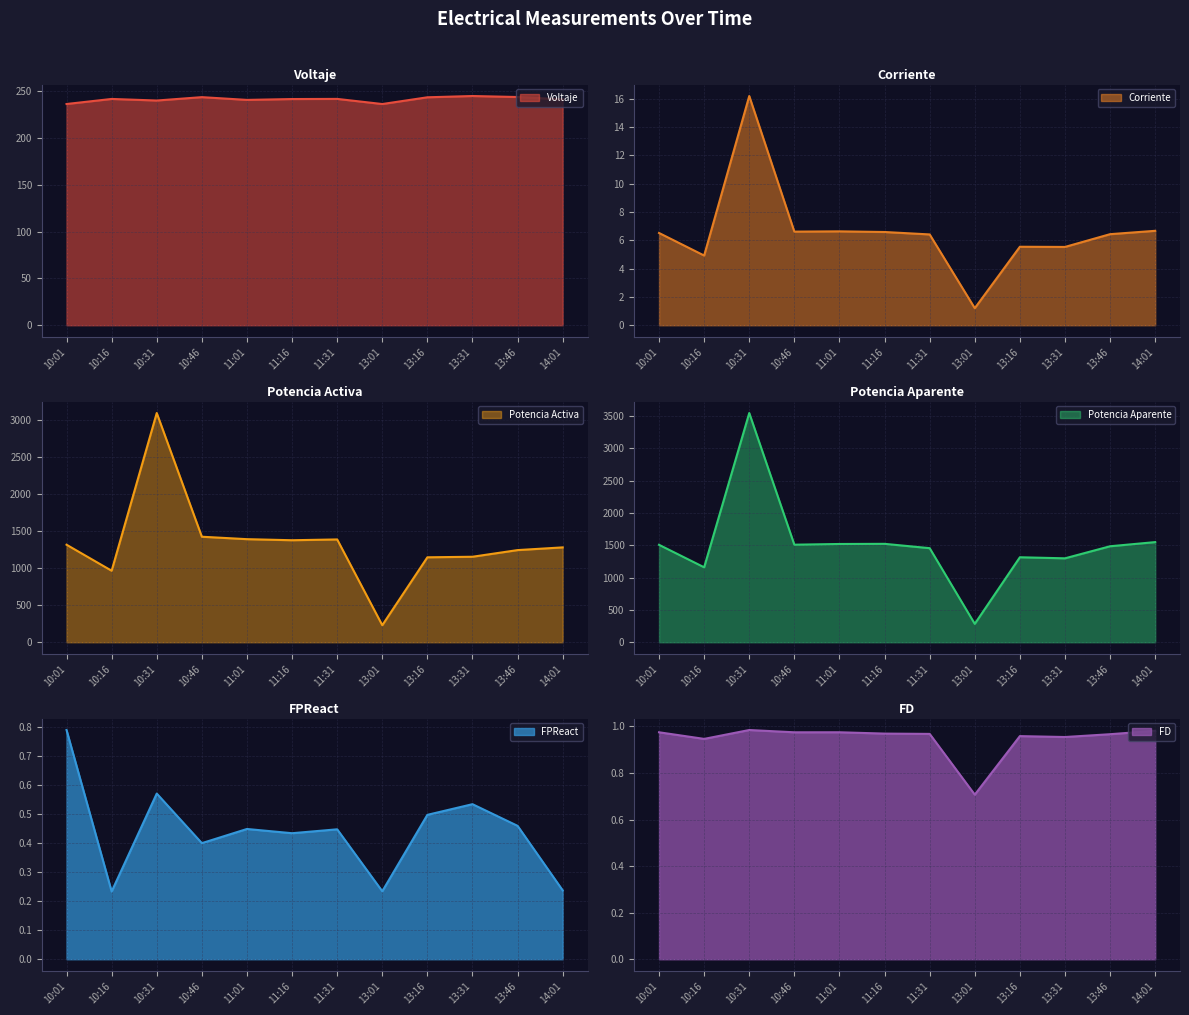

At which label is FPReact closest to 0?

10:16